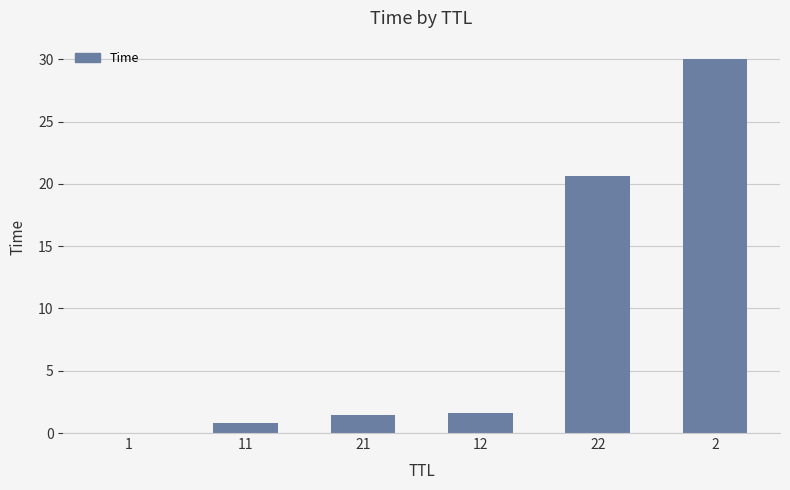

Between 12 and 11, which is larger?

12